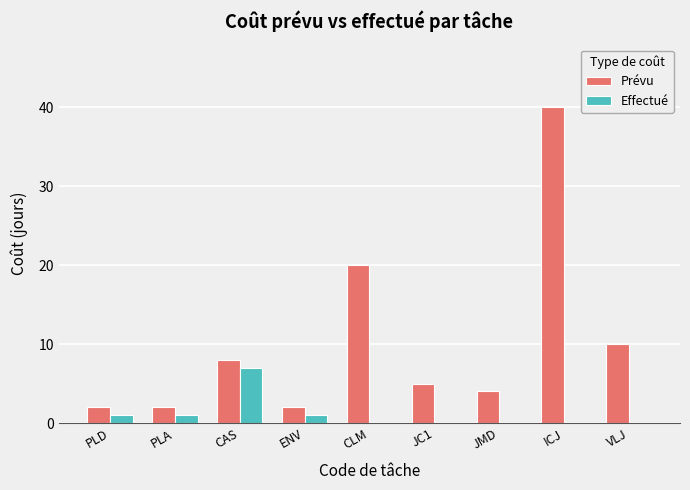

Between JMD and ICJ, which series saw the biggest shift?

Prévu